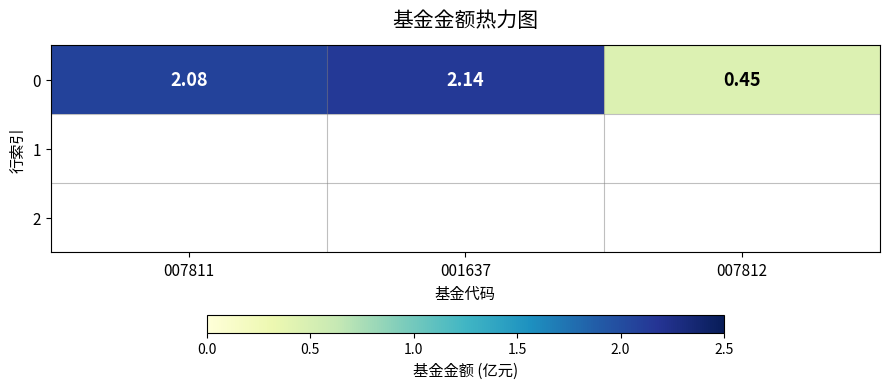

Approximately how many times larger is the value at 001637 compared to 007811?

1.0